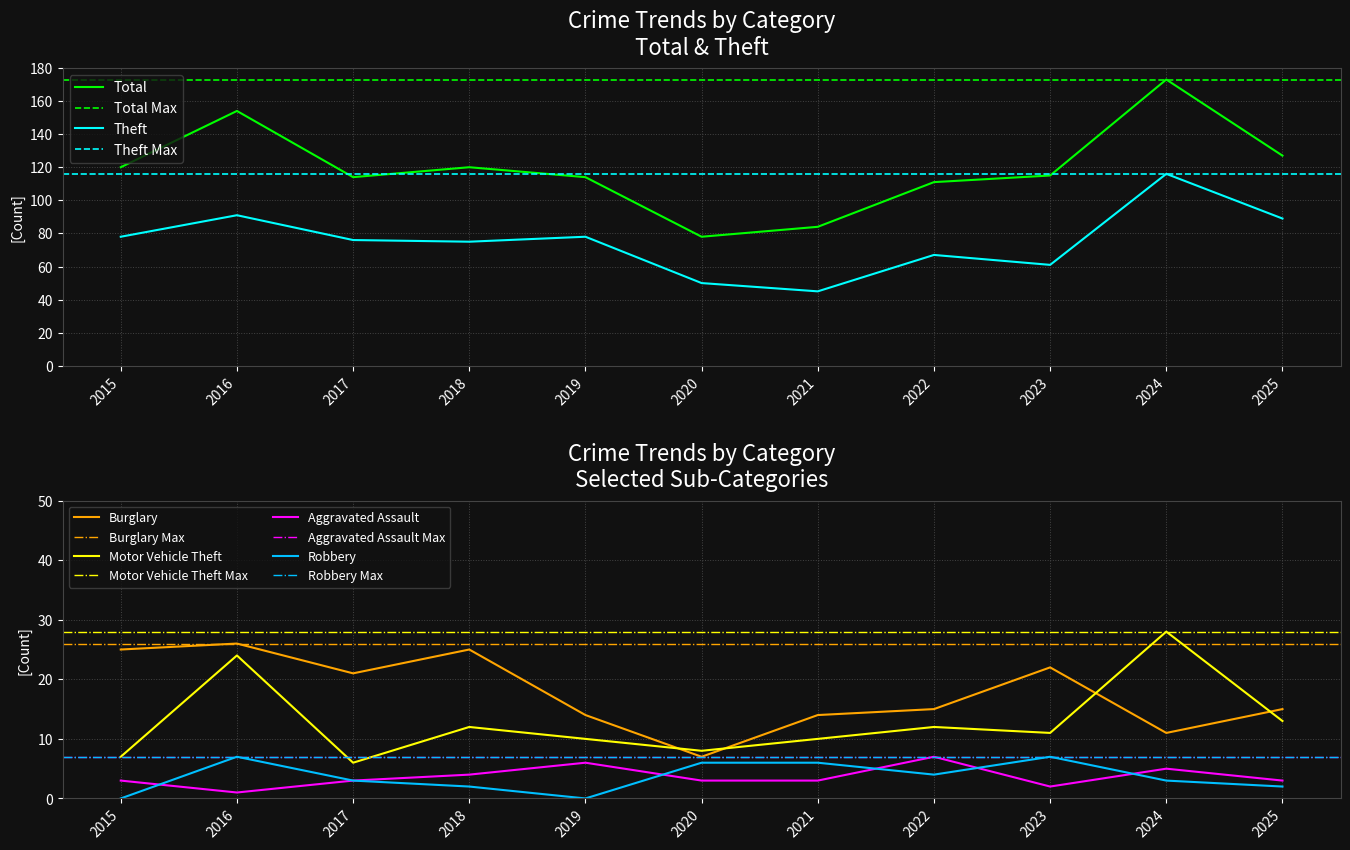

What is the sum of all Theft values?

826